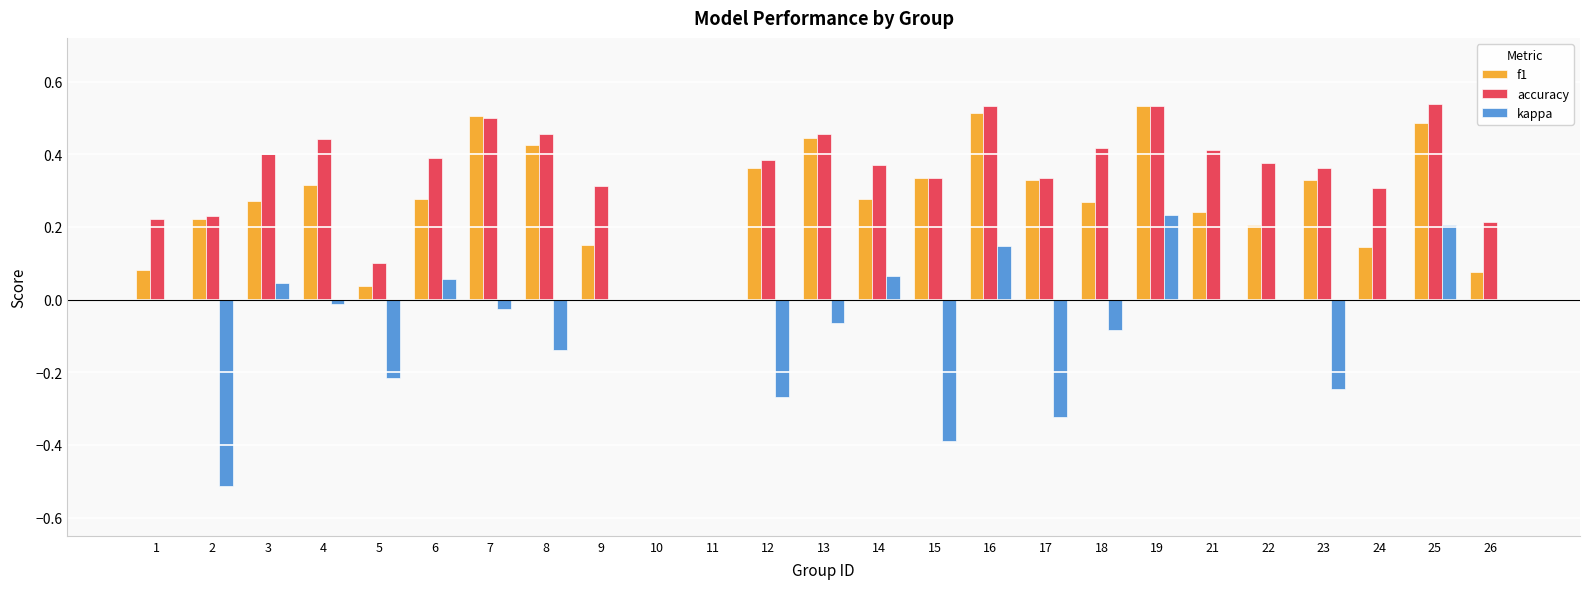

At which label does kappa reach its peak?

19